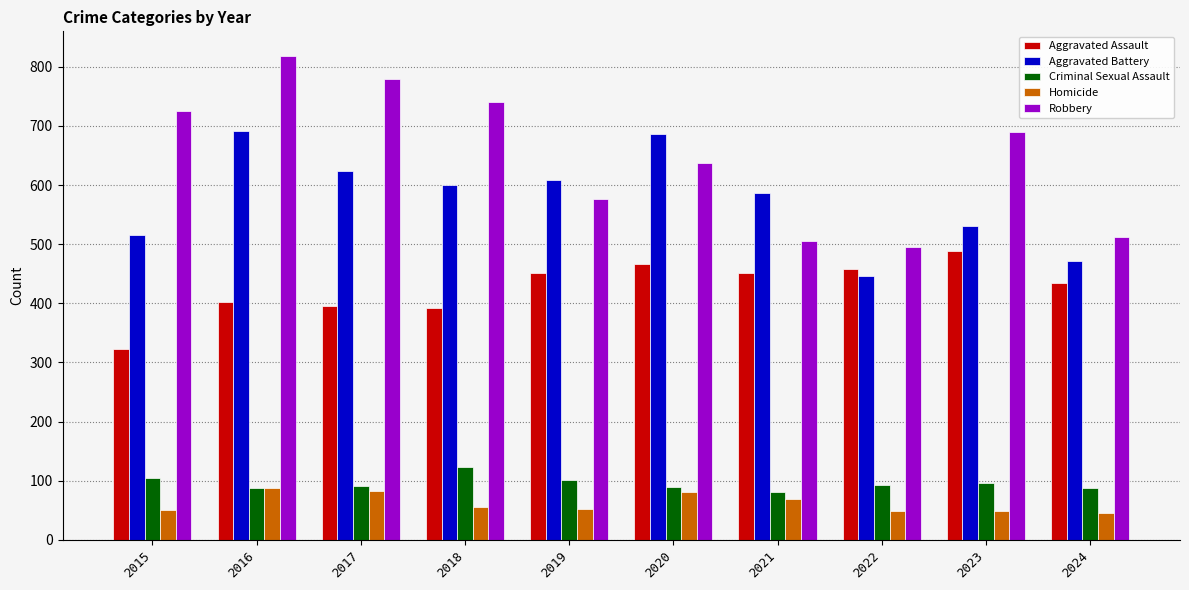

What is the difference between the Robbery values at 2016 and 2015?

93